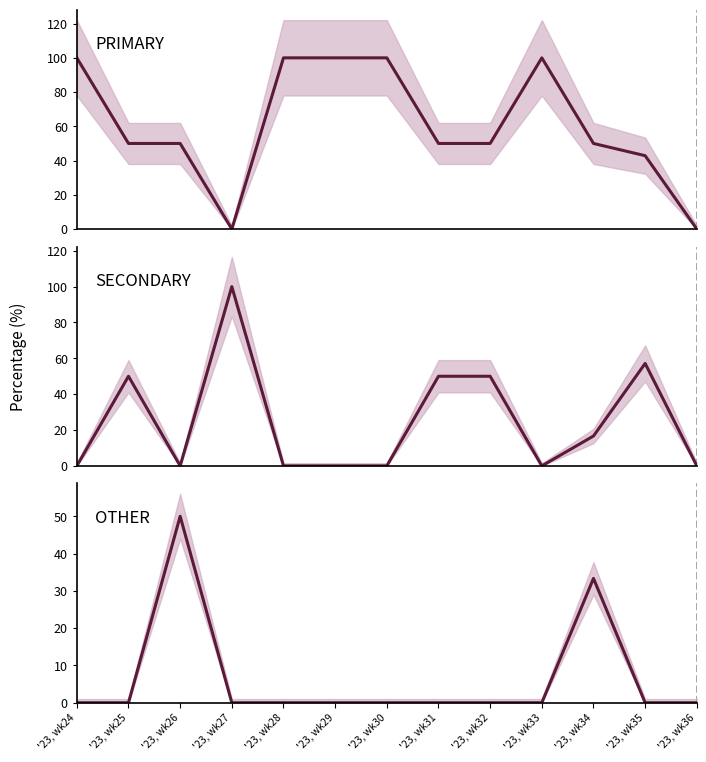

How many values in the SECONDARY series exceed 0?

6